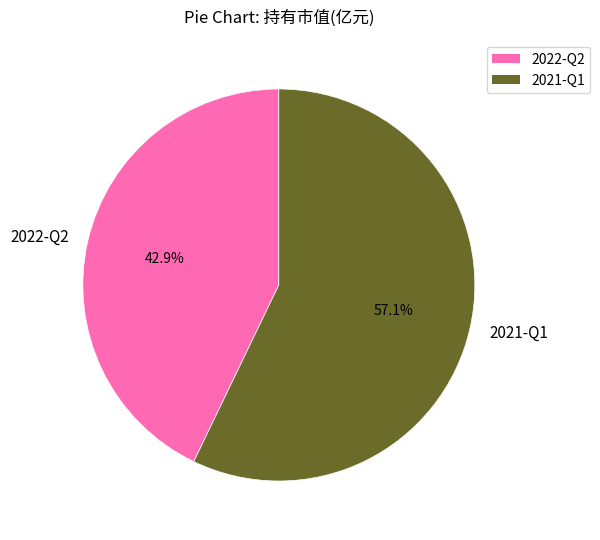

Which slice is the smallest?

2022-Q2